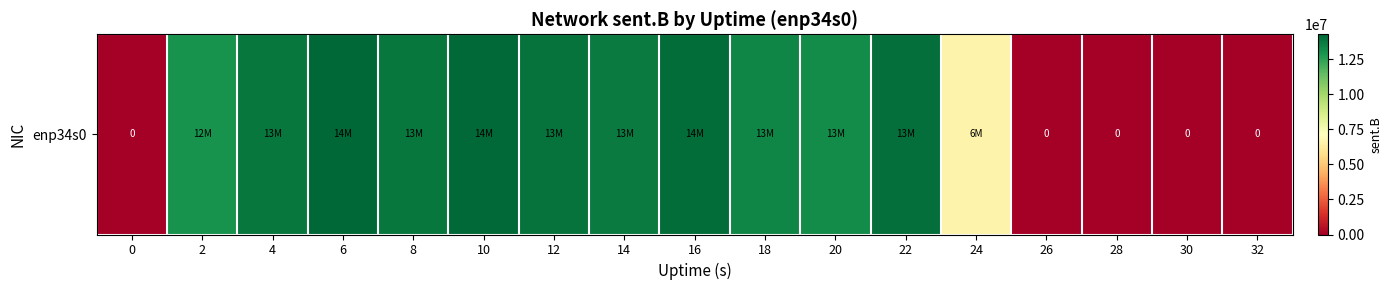

Reading right to left, extract all data points from this chart.

0	0	0	0	6617520	13992045	13205384	13364543	14071655	13703274	13904192	14170019	13820286	14266524	13792531	12947916	0